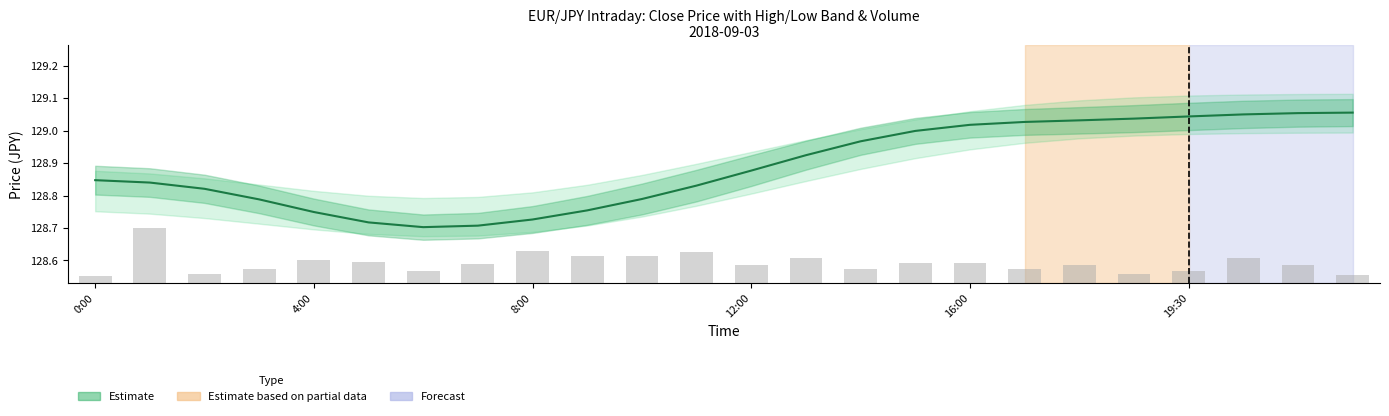

The value at 23 is 0.0. True or false?

False